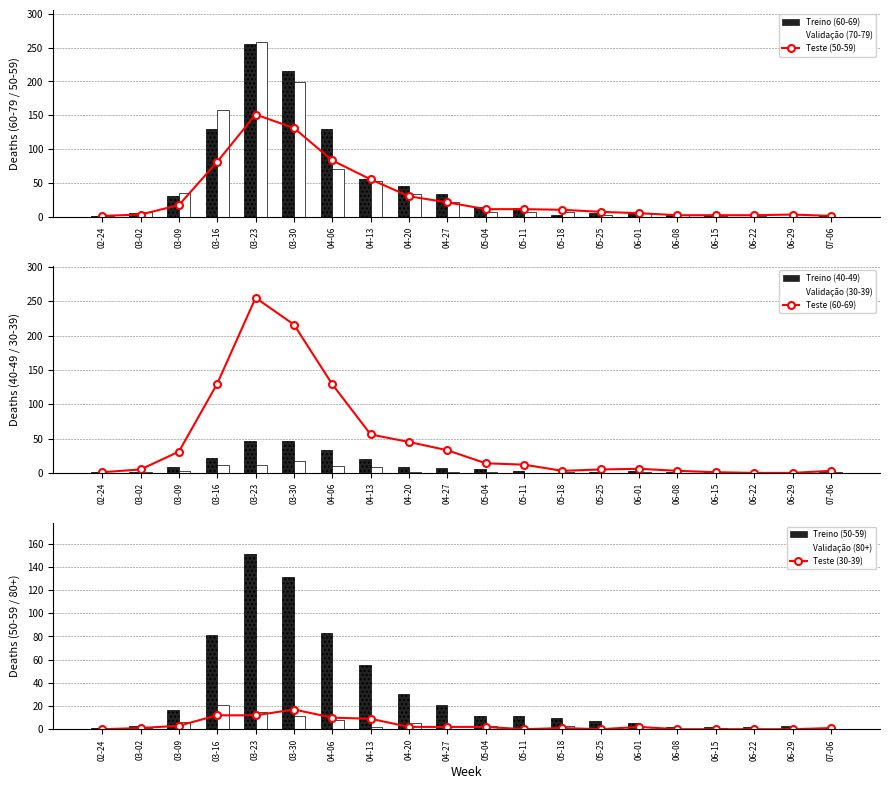

True or false: Treino has a value of 2 at 06-08.

True